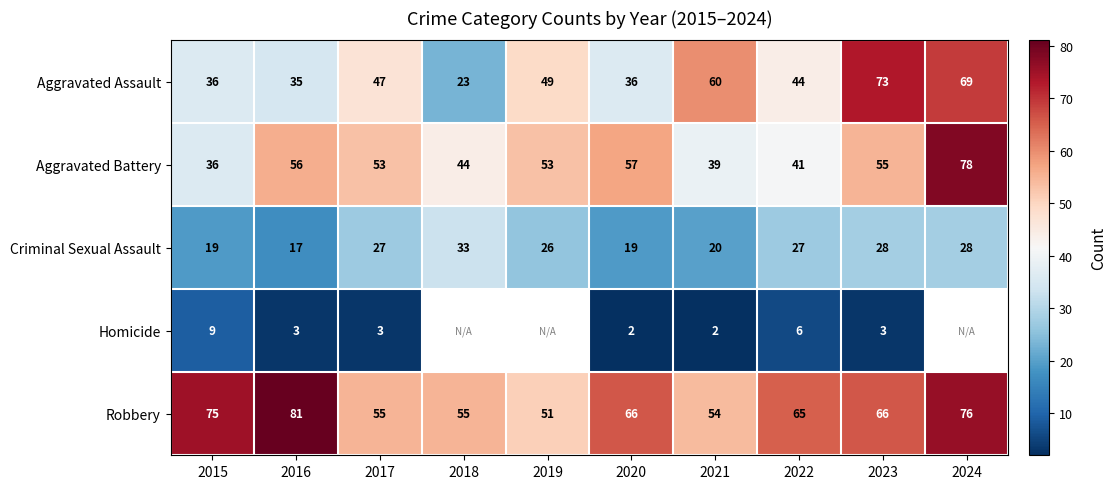

What is the difference between the maximum and second lowest values in the Robbery series?

27